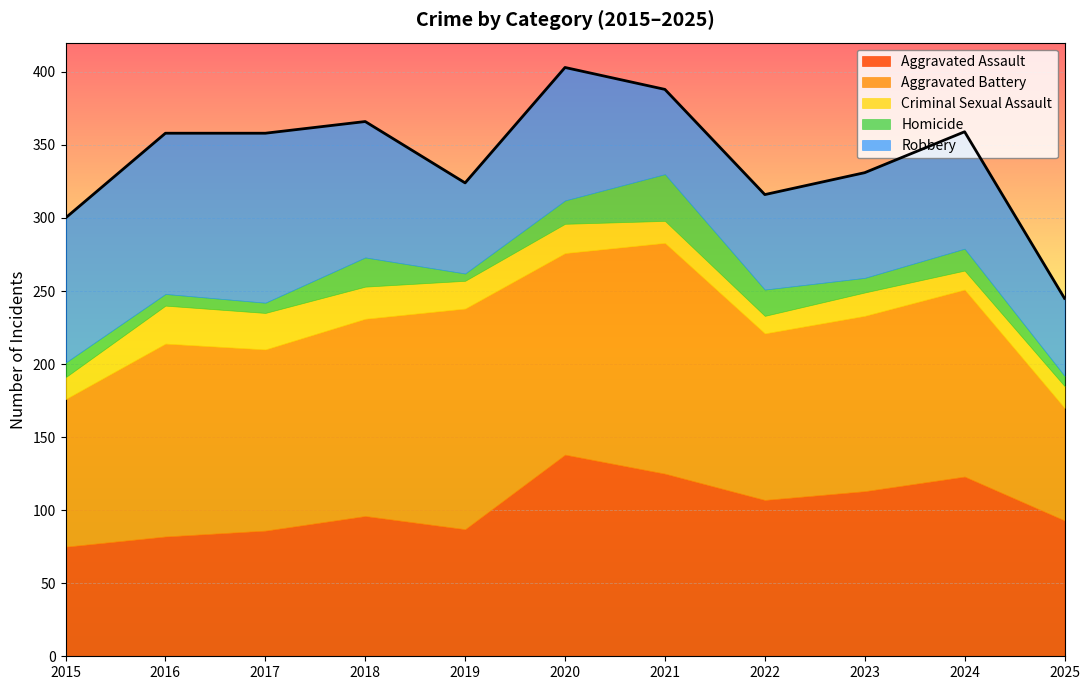

List the labels in order of Criminal Sexual Assault value, smallest first.

2022, 2024, 2015, 2021, 2025, 2023, 2019, 2020, 2018, 2017, 2016